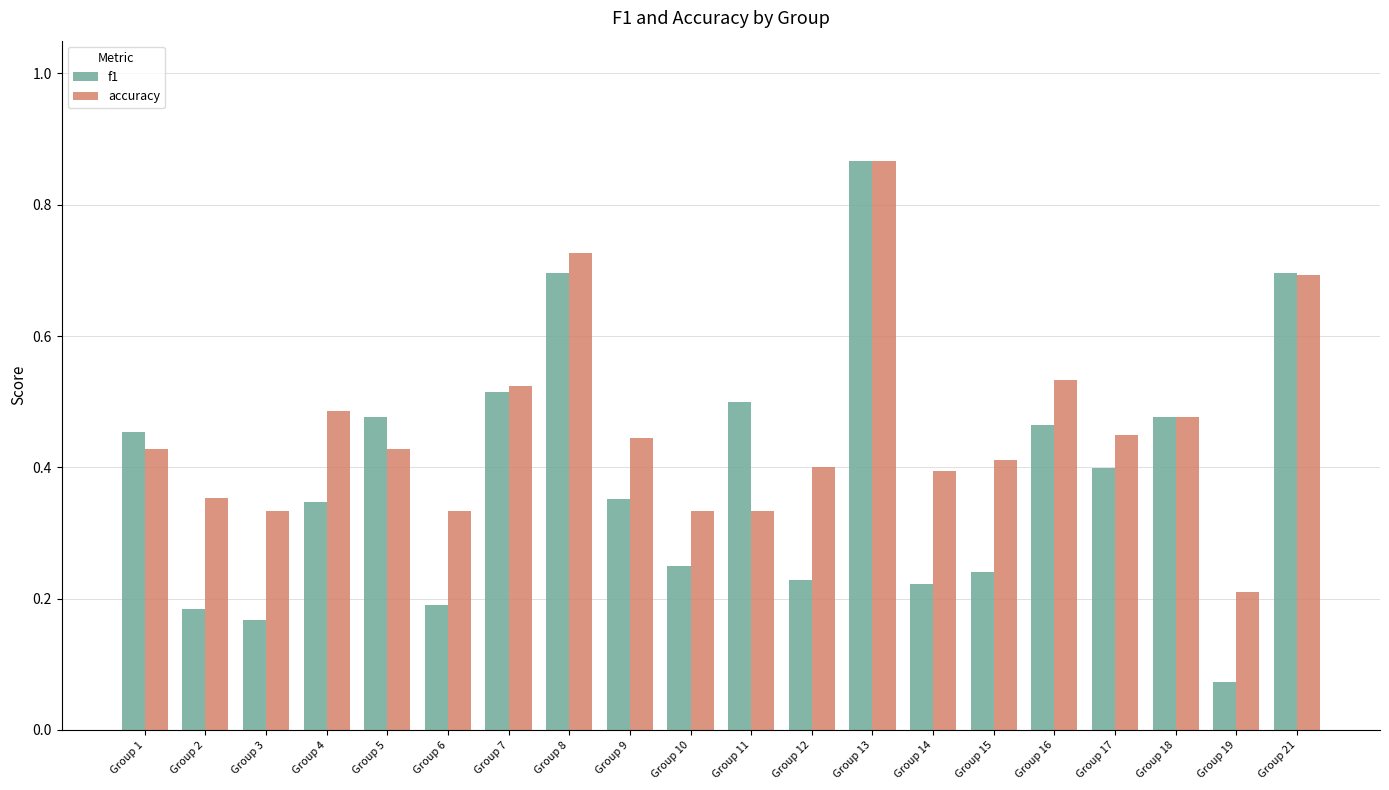

Rank the series by their average value, from lowest to highest.

f1, accuracy